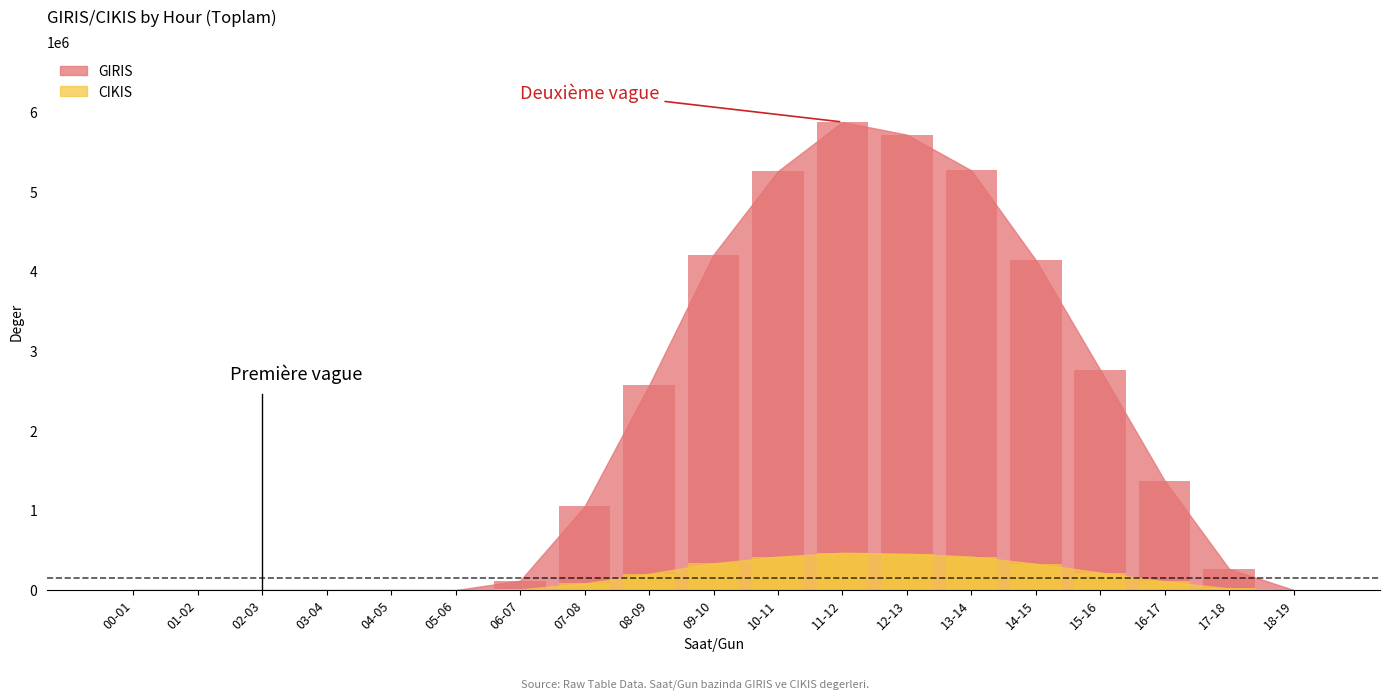

What is the label of the 7th bar from the left?

06-07